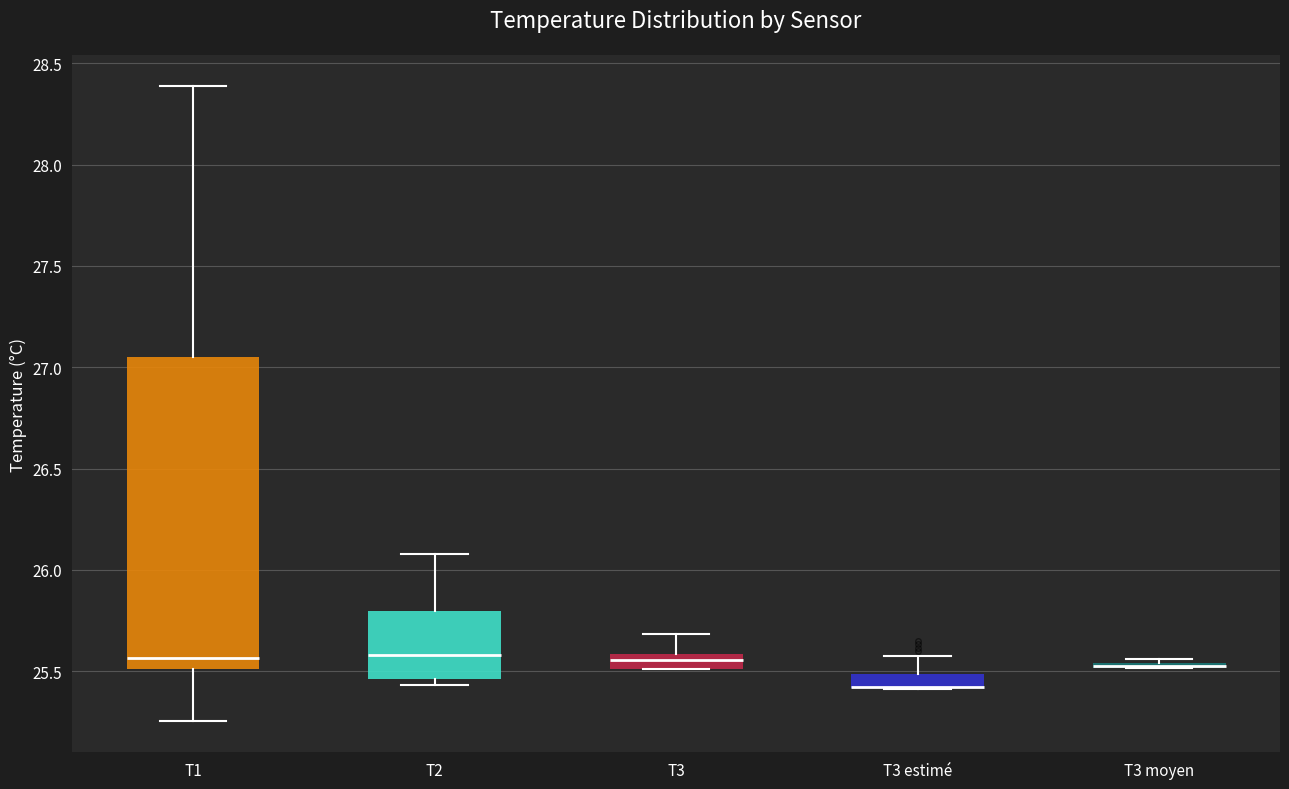

Where does the upper whisker of the box for T1 end on the y-axis? The values are not printed on the chart, so give them approximately, as read against the axis.

28.40